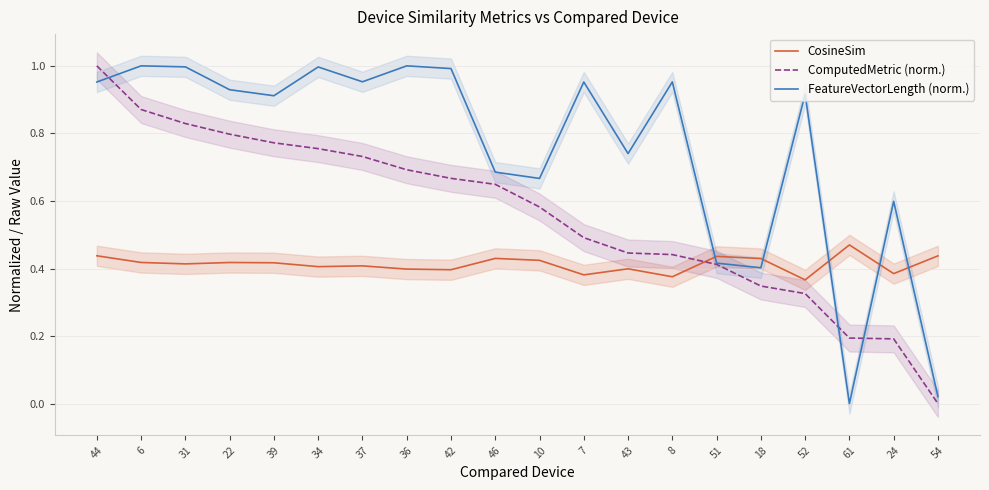

Reading left to right, what are all the values shown in this chart?

CosineSim: 44=0.4	6=0.4	31=0.4	22=0.4	39=0.4	34=0.4	37=0.4	36=0.4	42=0.4	46=0.4	10=0.4	7=0.4	43=0.4	8=0.4	51=0.4	18=0.4	52=0.4	61=0.5	24=0.4	54=0.4
ComputedMetric (norm.): 44=1.0	6=0.9	31=0.8	22=0.8	39=0.8	34=0.8	37=0.7	36=0.7	42=0.7	46=0.6	10=0.6	7=0.5	43=0.4	8=0.4	51=0.4	18=0.3	52=0.3	61=0.2	24=0.2	54=0.0
FeatureVectorLength (norm.): 44=1.0	6=1.0	31=1.0	22=0.9	39=0.9	34=1.0	37=1.0	36=1.0	42=1.0	46=0.7	10=0.7	7=1.0	43=0.7	8=1.0	51=0.4	18=0.4	52=0.9	61=0.0	24=0.6	54=0.0